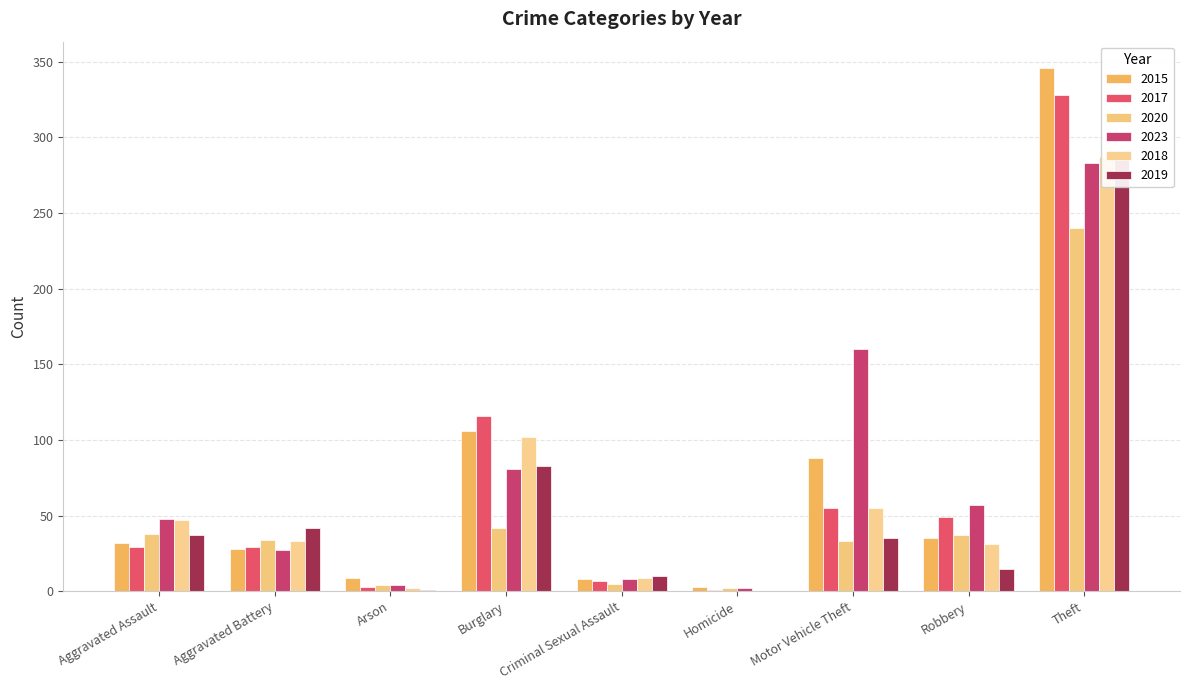

Count the number of categories in the chart.

9